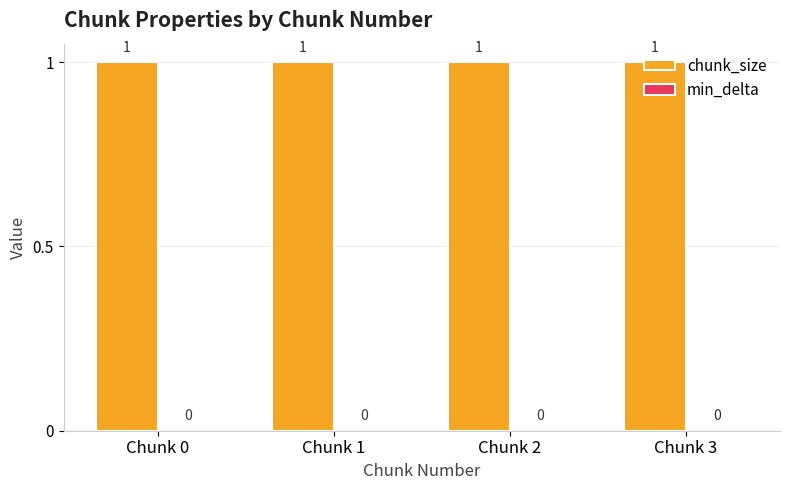

Which series has the largest total across all categories?

chunk_size